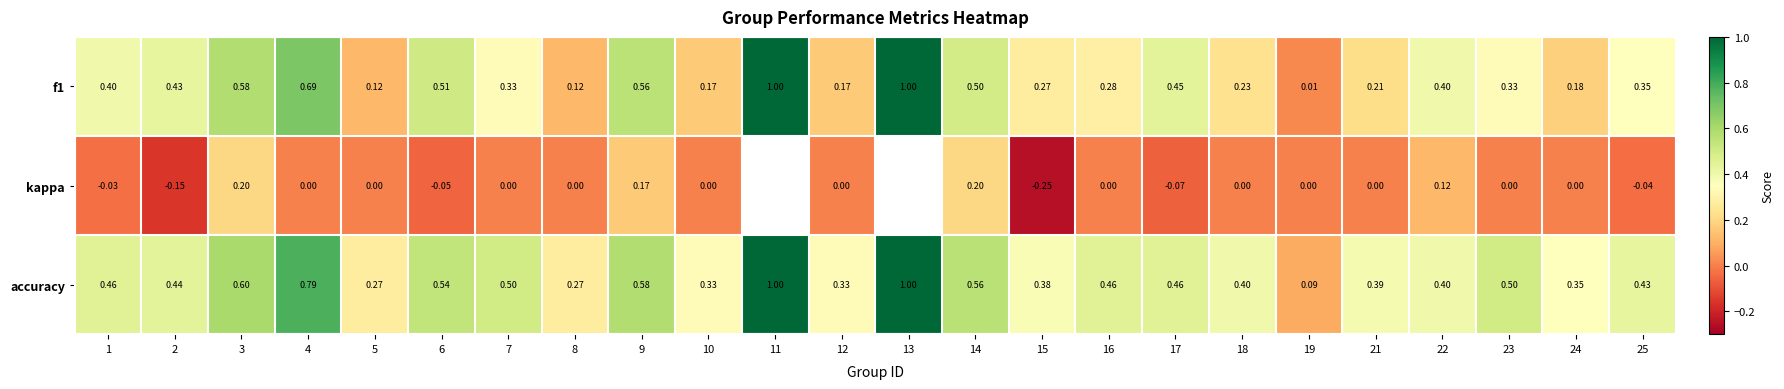

What is the spread (max minus min) of values at 7?

0.5